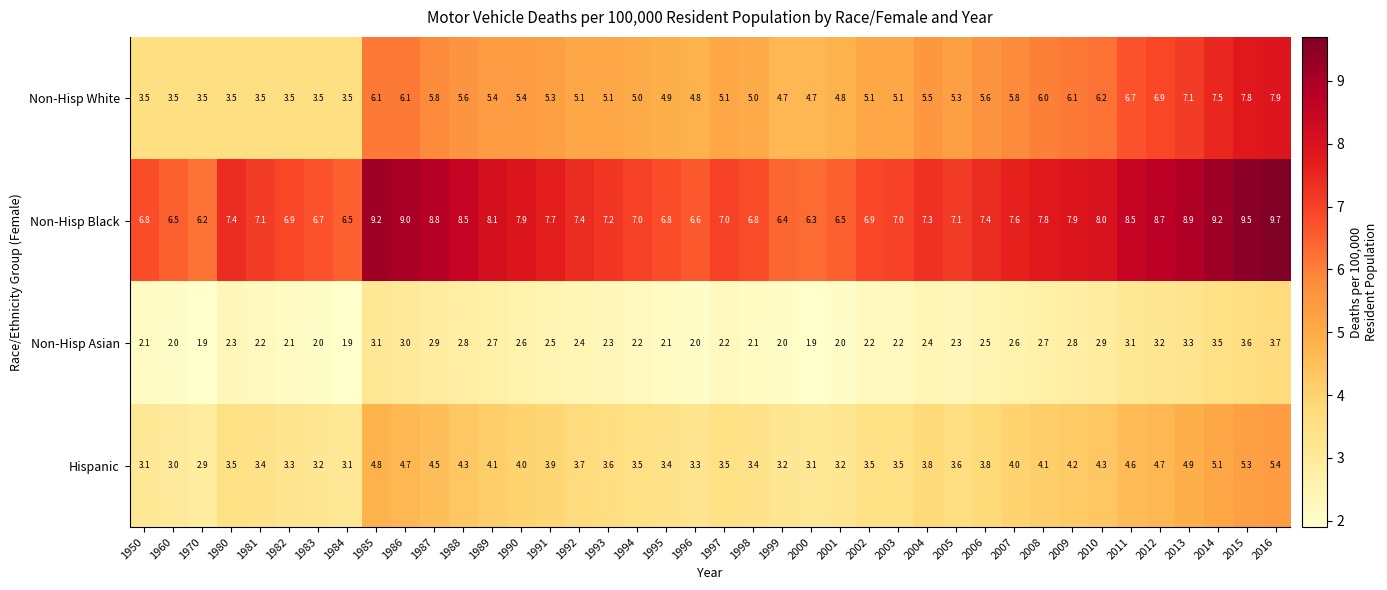

What is the maximum value shown in the chart?

9.7